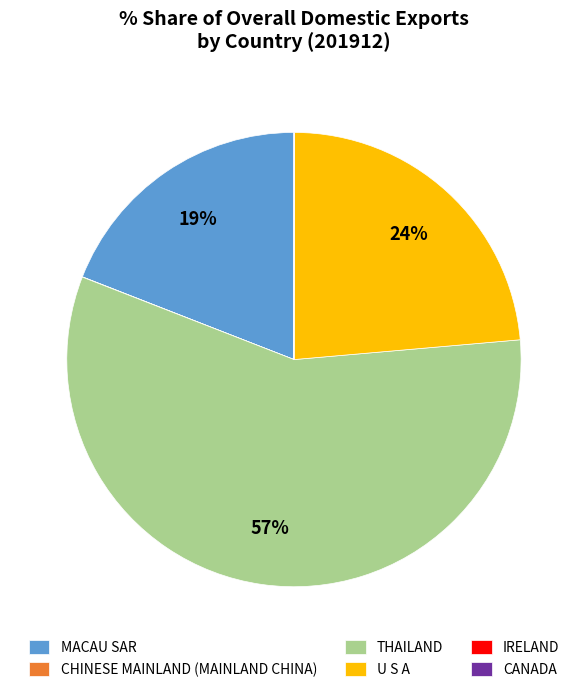

To the nearest percent, what is the average slice percentage?

17%